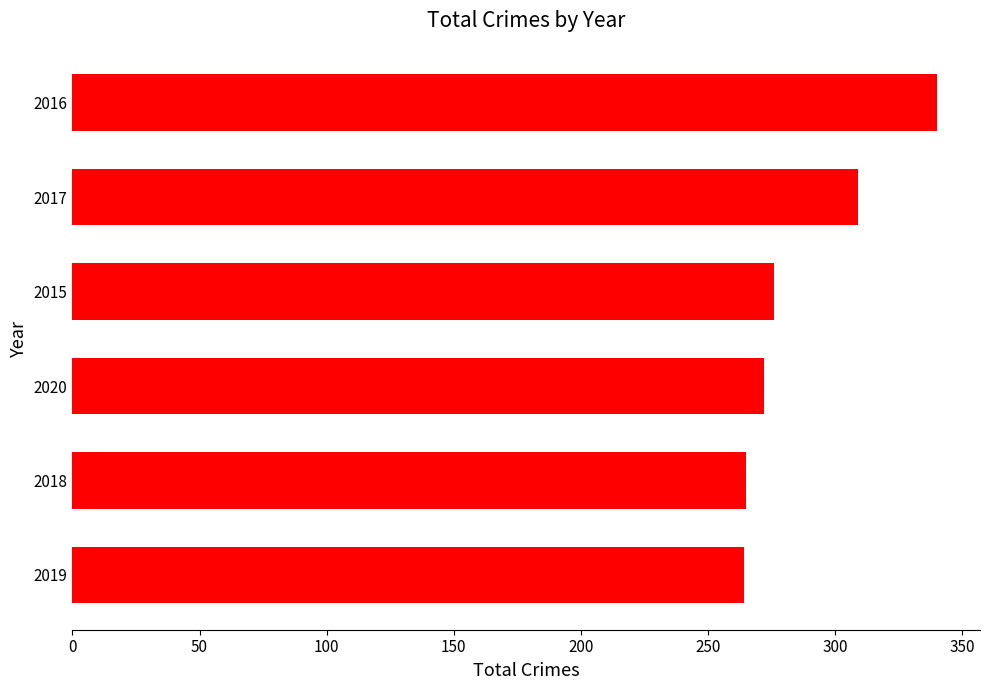

What is the difference between the maximum and minimum values?

76